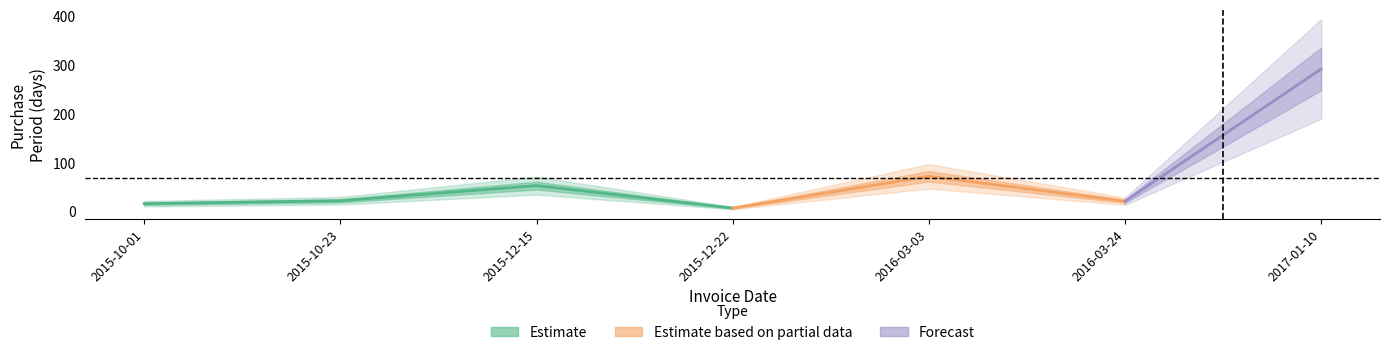

What position from the left is 2016-03-24?

6